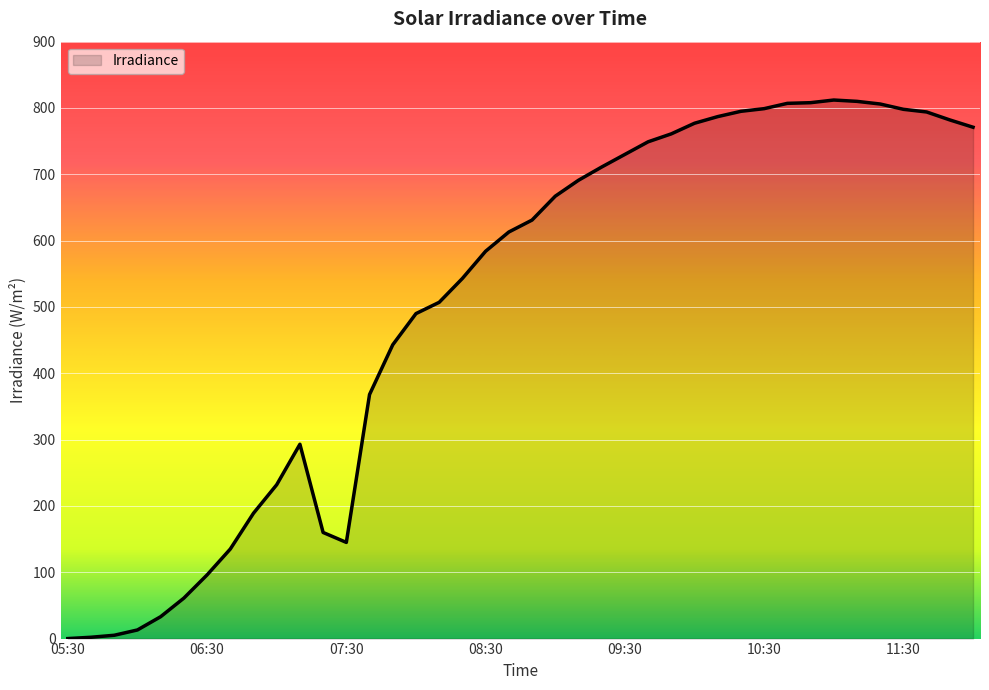

Does the chart have visible grid lines?

Yes